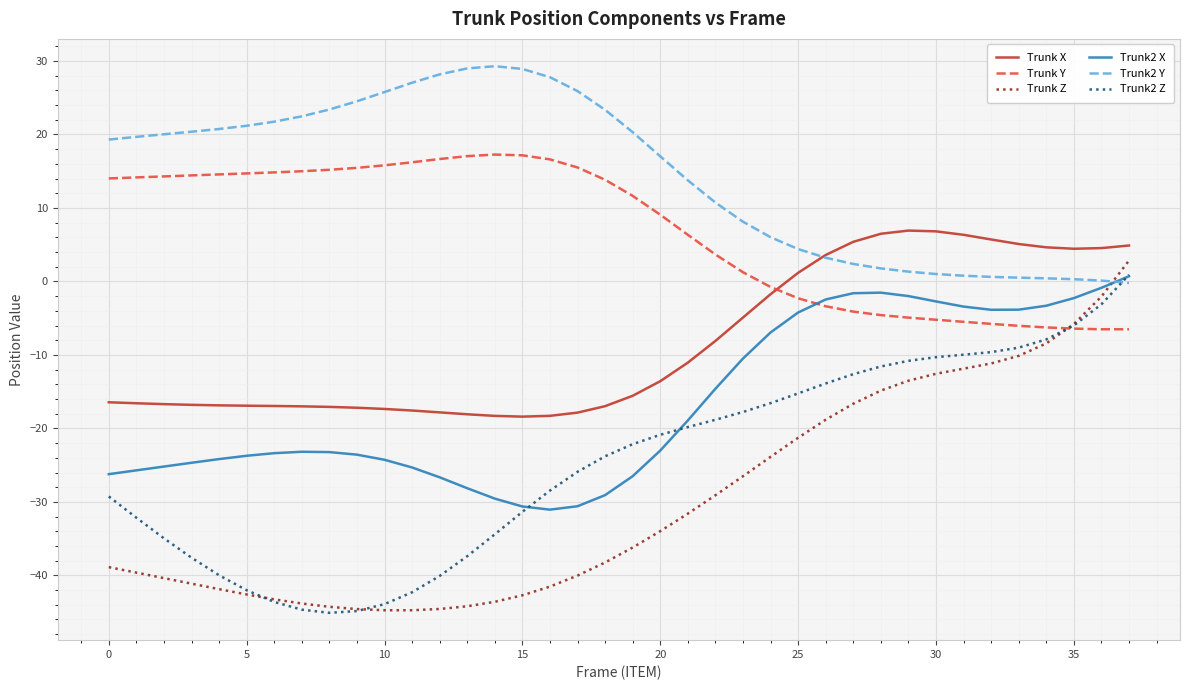

What is the maximum value for Trunk2 Z?

0.9